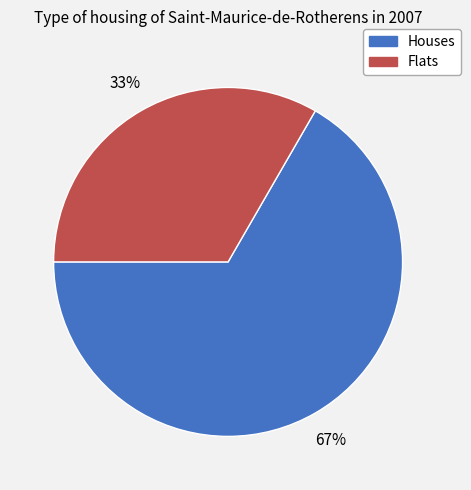

Is it true that Flats is 33% of the pie?

True